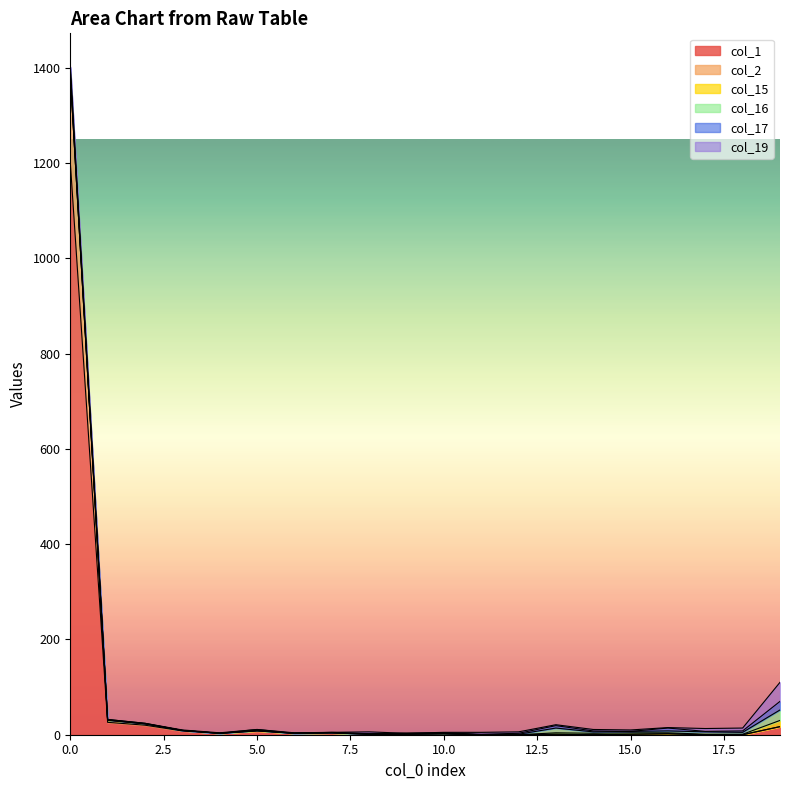

How many series are shown in this chart?

6